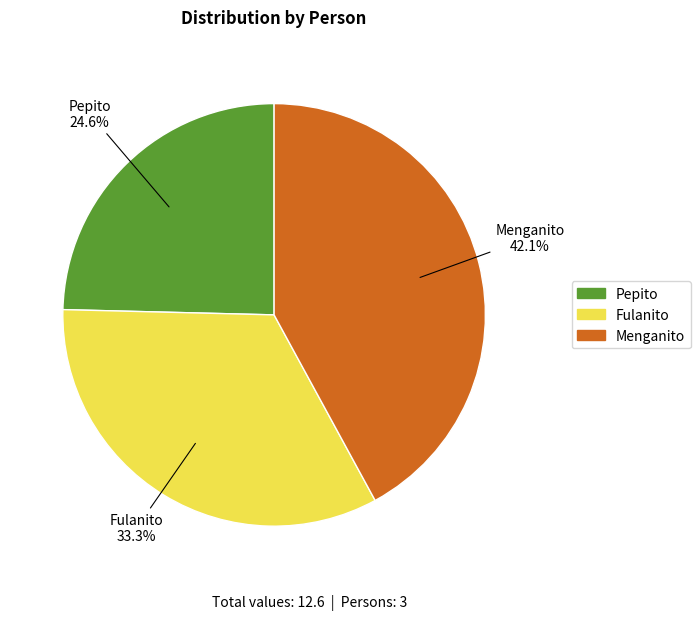

Is there a majority slice in this chart?

No